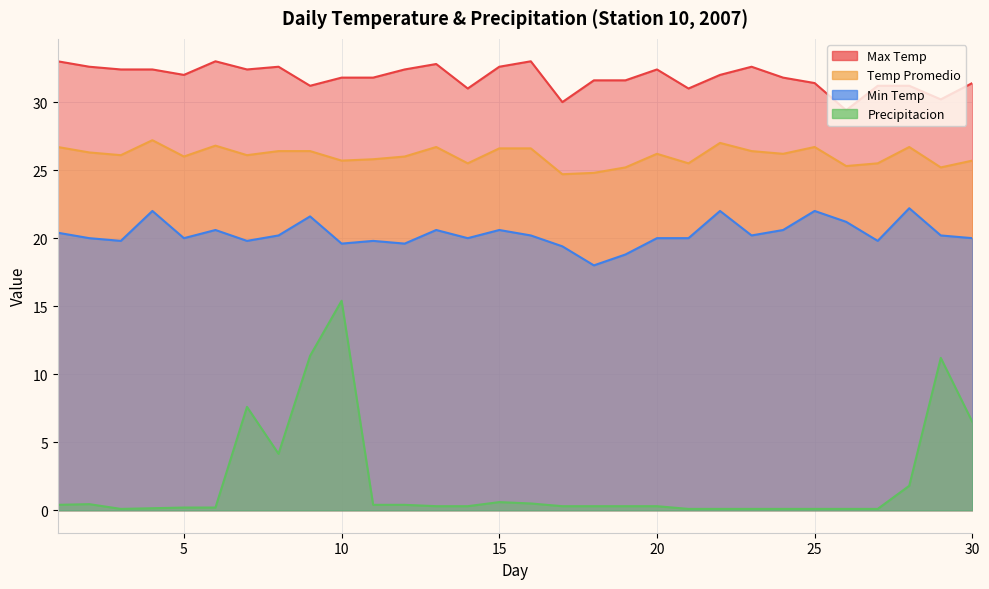

What is the difference between the maximum and minimum values in the Min Temp series?

4.2